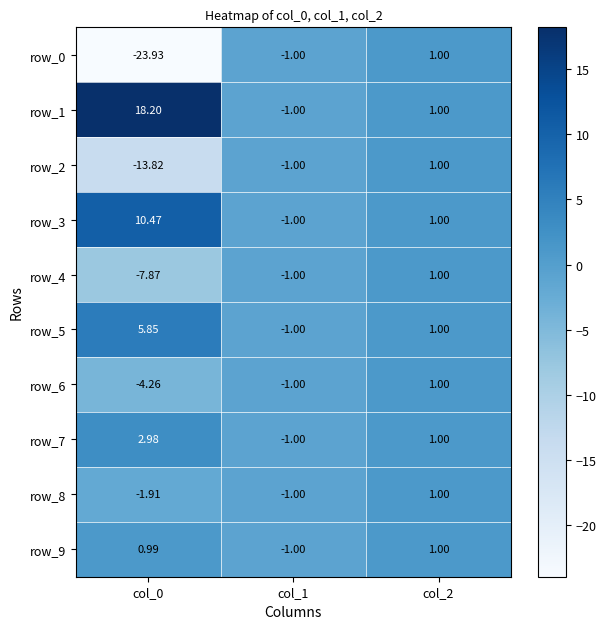

Which series has the largest total across all categories?

row_1